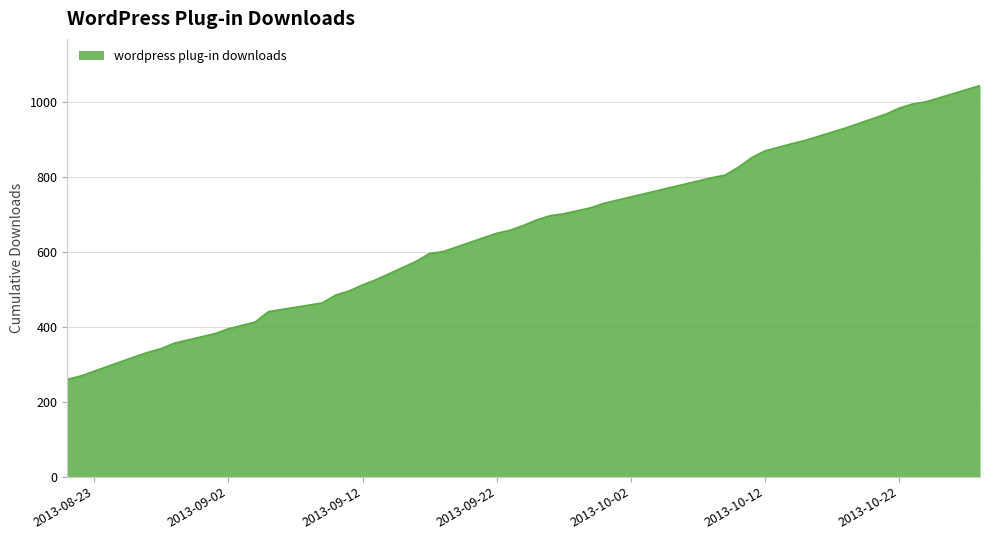

What is the difference between the maximum and minimum values?

784